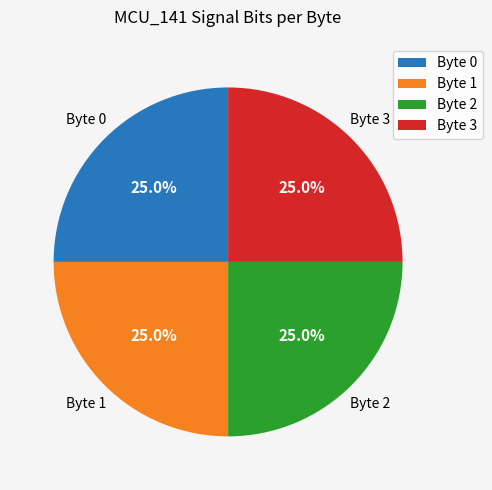

How much of the chart is everything except Byte 1?

75.0%